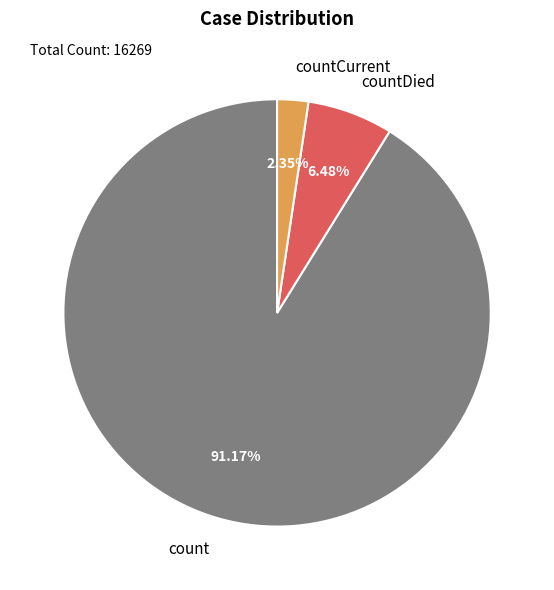

Approximately how many times larger is the value at count compared to countDied?

14.1